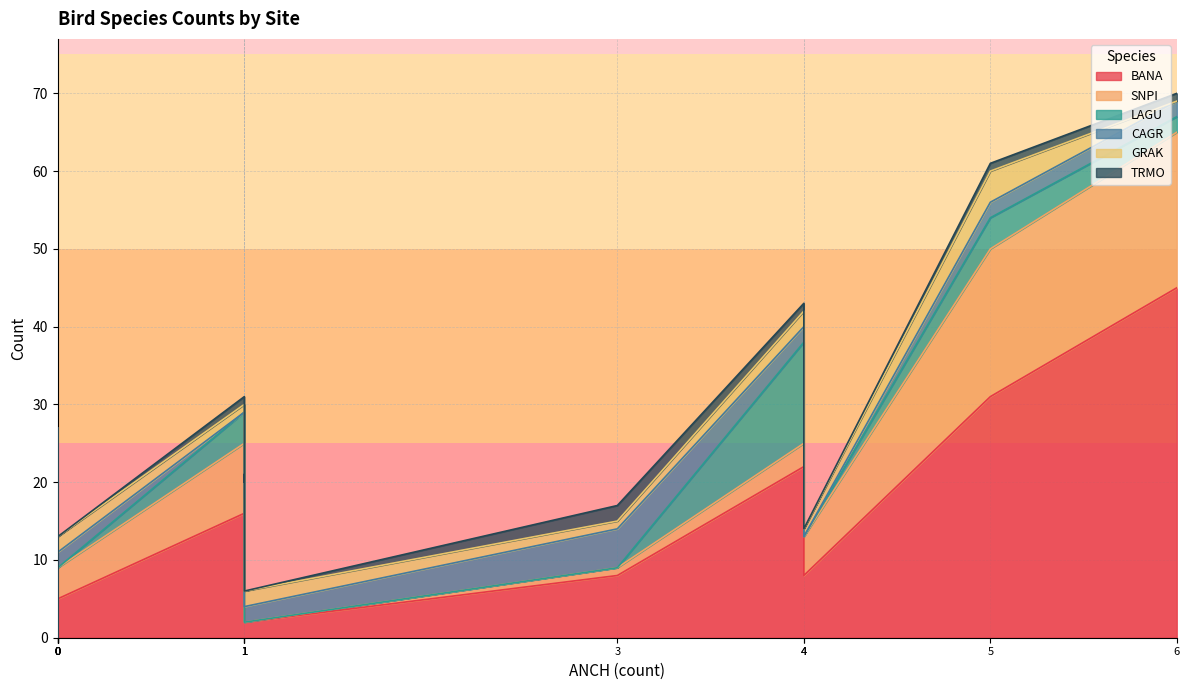

Which series has the largest range (max minus min)?

BANA